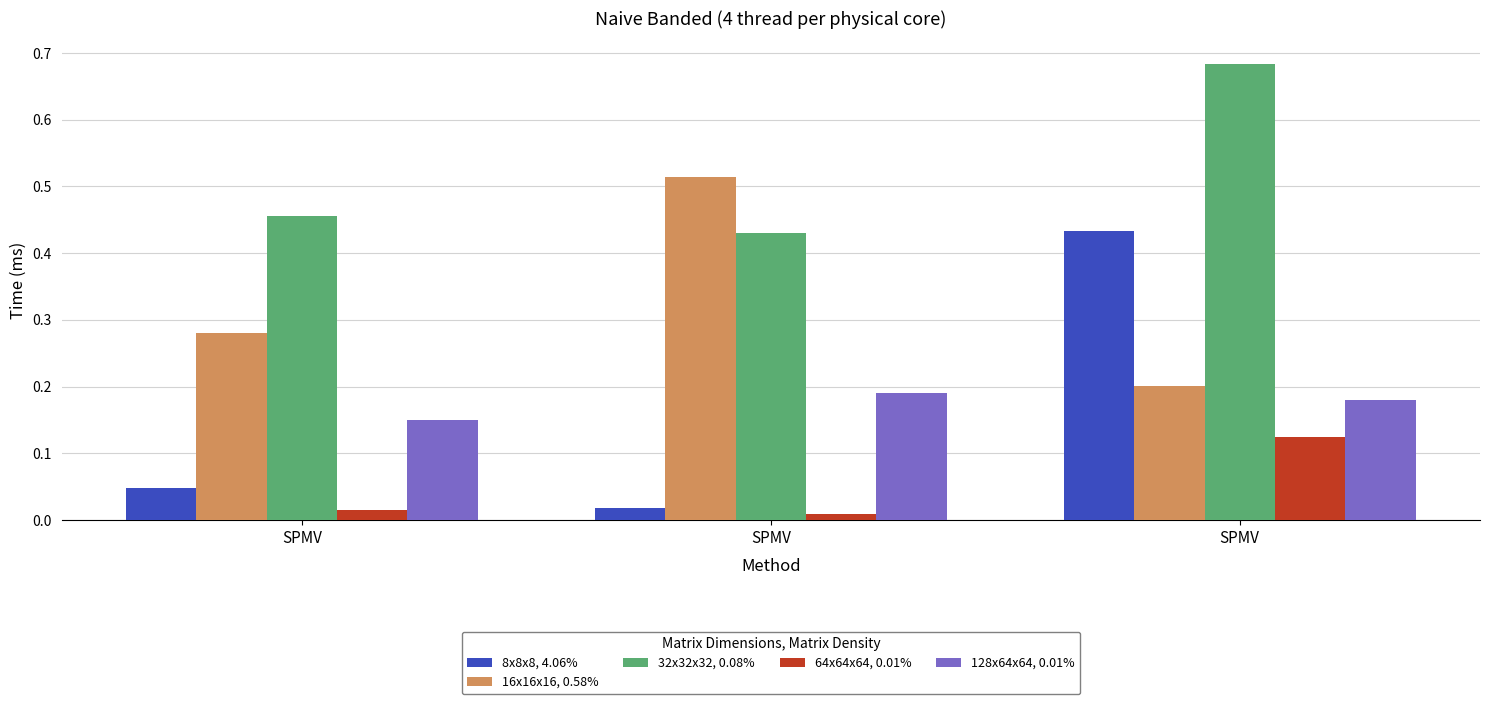

Does the chart contain any negative values?

No